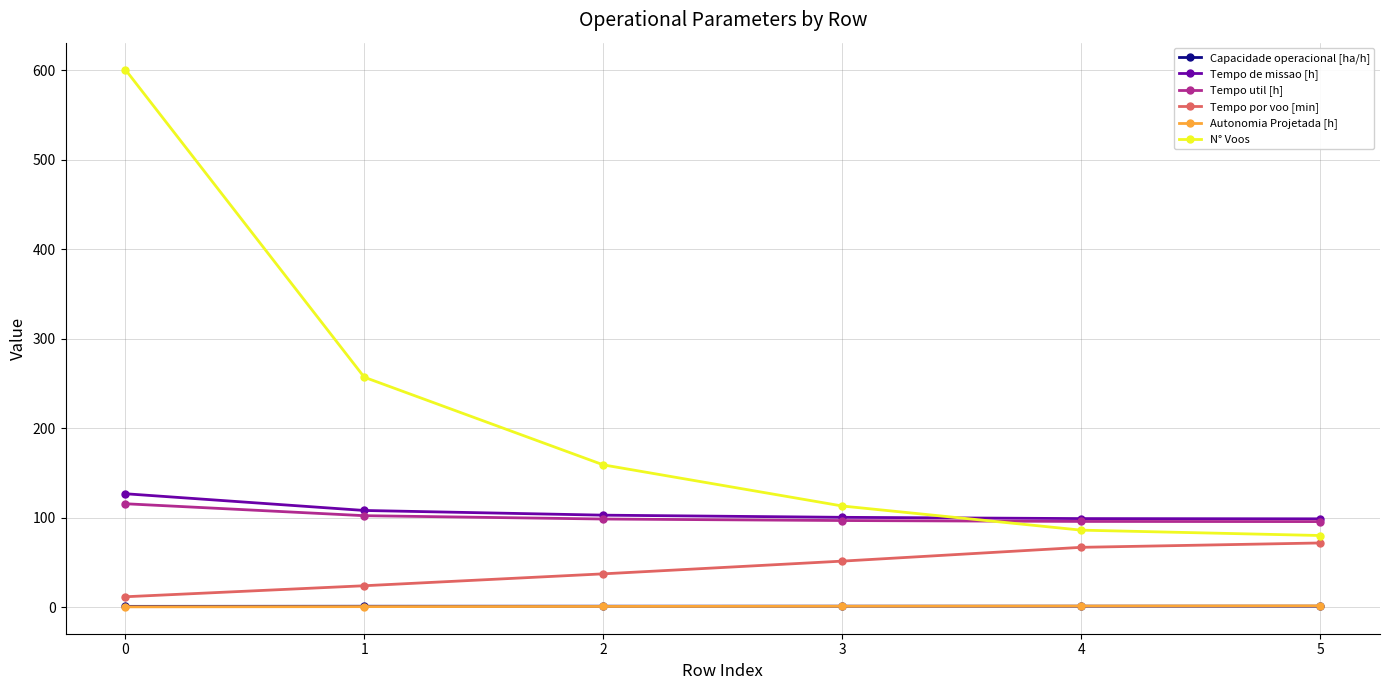

What is the difference between the maximum and minimum values in the Capacidade operacional [ha/h] series?

0.2